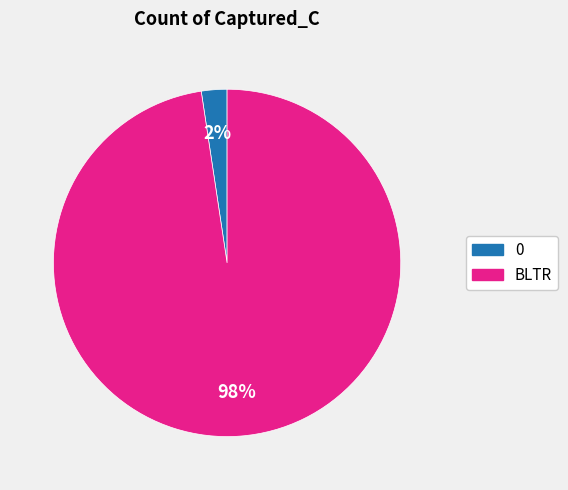

To the nearest percent, what portion does 0 represent?

2%